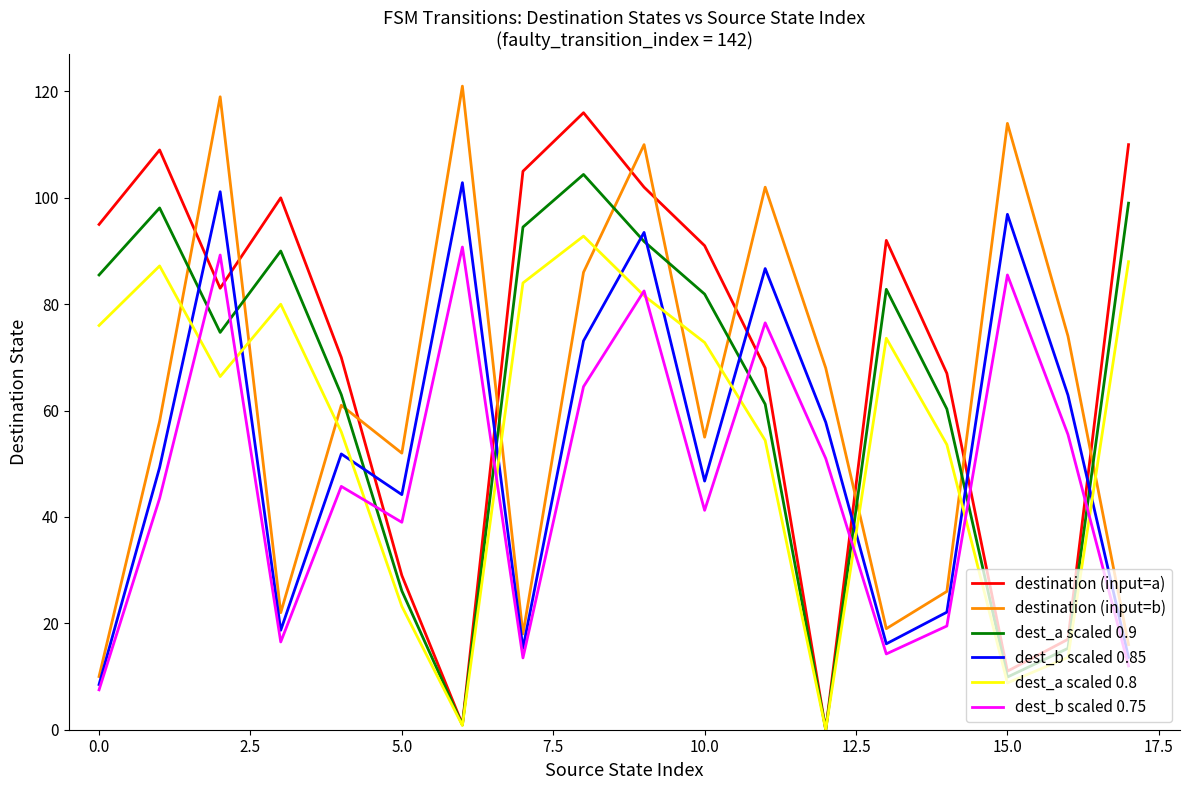

Which series has the largest total across all categories?

destination (input=a)